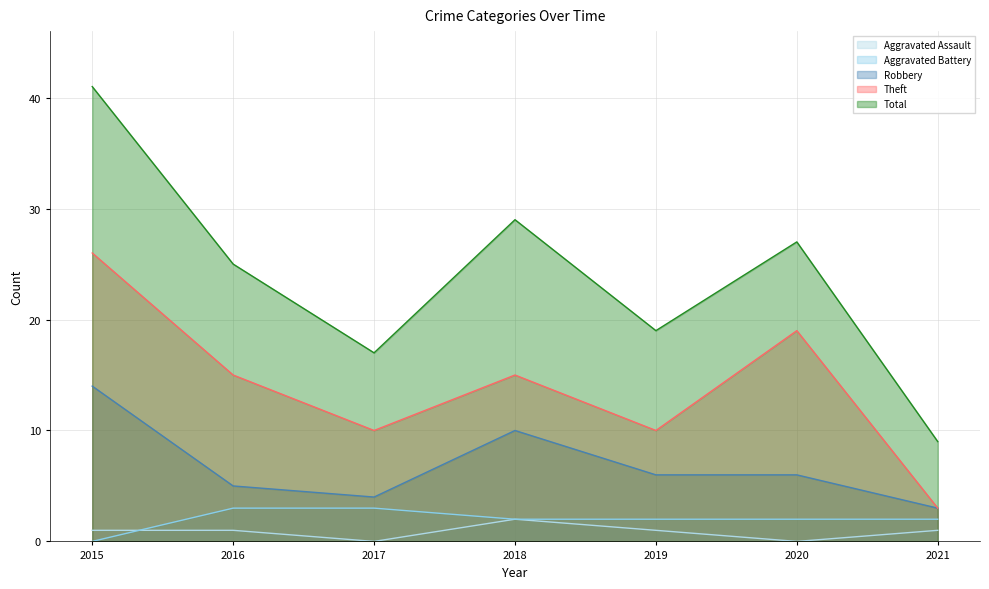

Reading right to left, what are all the values shown in this chart?

Aggravated Assault: 2021=1	2020=0	2019=1	2018=2	2017=0	2016=1	2015=1
Aggravated Battery: 2021=2	2020=2	2019=2	2018=2	2017=3	2016=3	2015=0
Robbery: 2021=3	2020=6	2019=6	2018=10	2017=4	2016=5	2015=14
Theft: 2021=3	2020=19	2019=10	2018=15	2017=10	2016=15	2015=26
Total: 2021=9	2020=27	2019=19	2018=29	2017=17	2016=25	2015=41